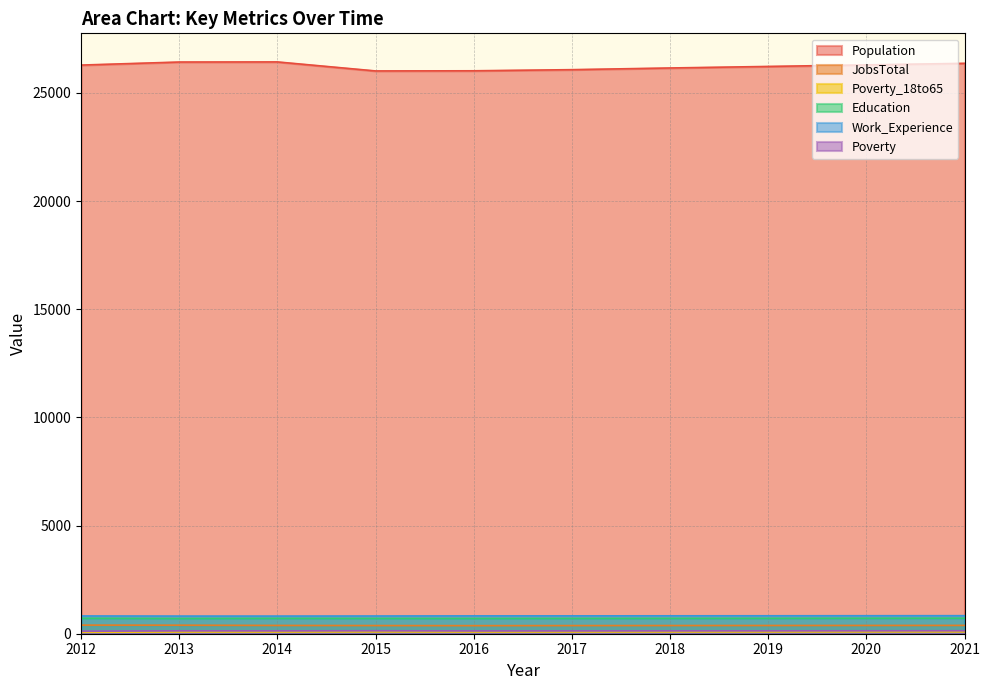

Rank the series at 2018 from highest to lowest value.

Population, Work_Experience, Education, JobsTotal, Poverty, Poverty_18to65